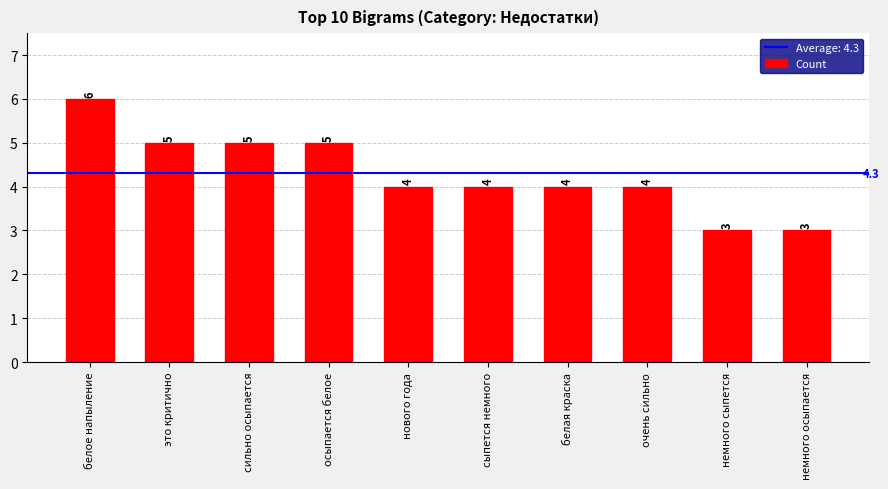

What position from the left is осыпается белое?

4